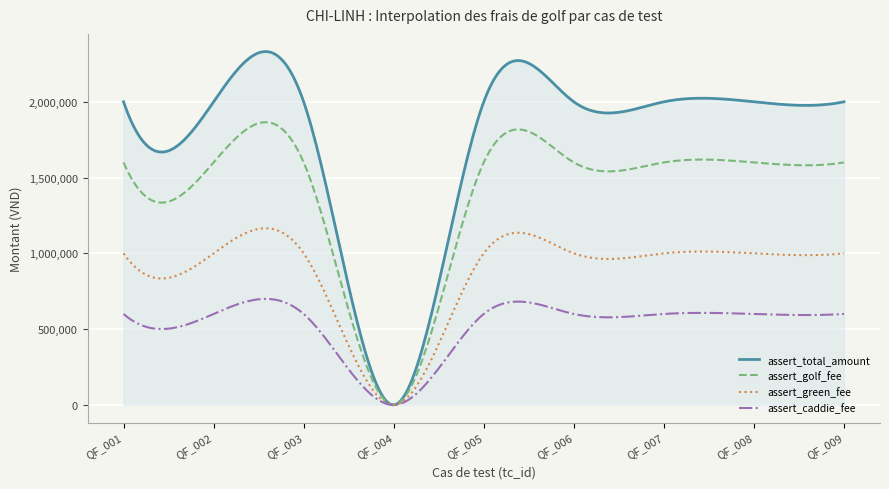

Which series has the largest range (max minus min)?

assert_total_amount